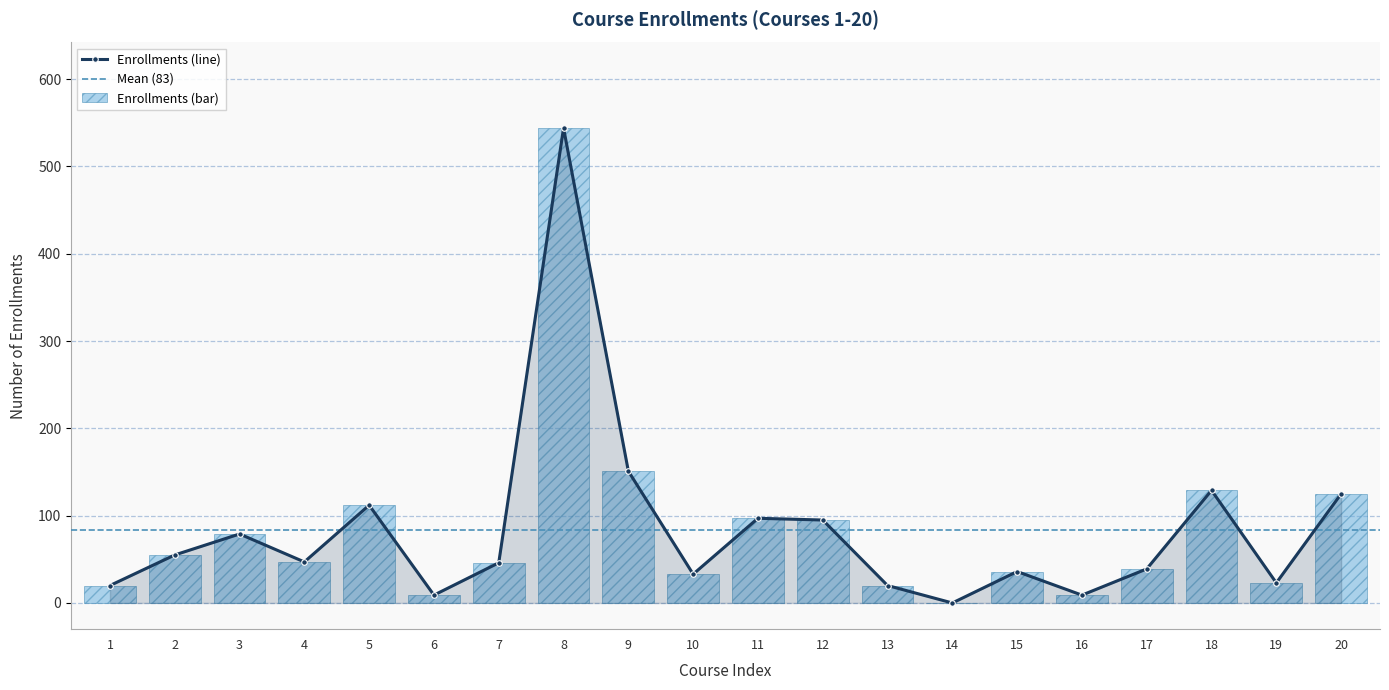

Between 13 and 19, which is larger?

19